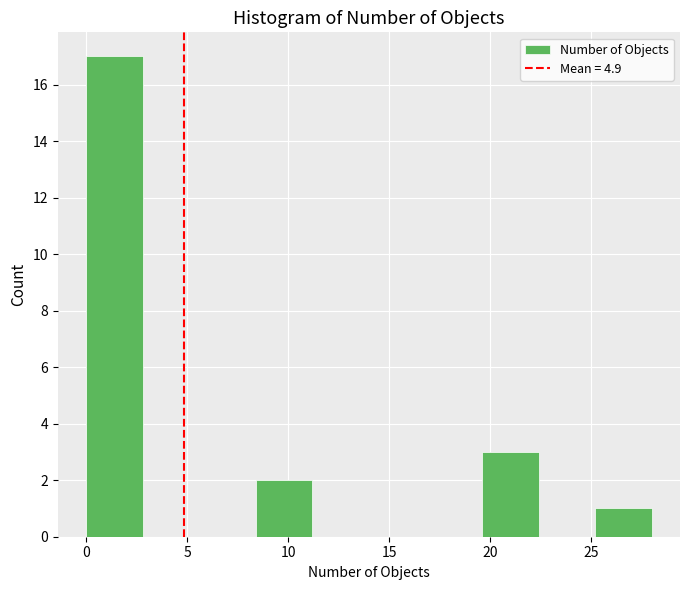

Over which range of the x-axis is the bar tallest?

0.0 to 2.8